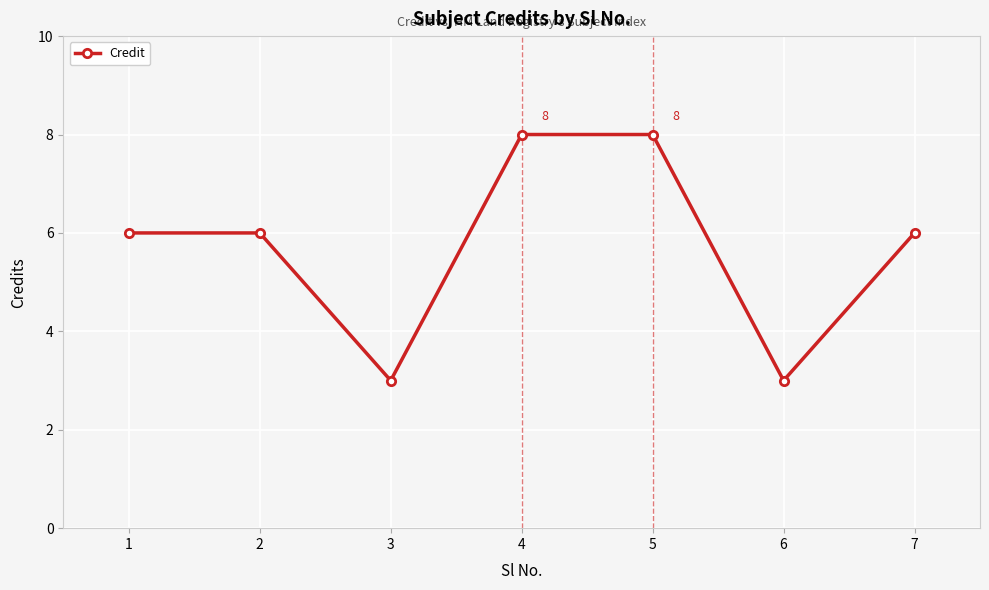

How many values are between 3 and 8?

7